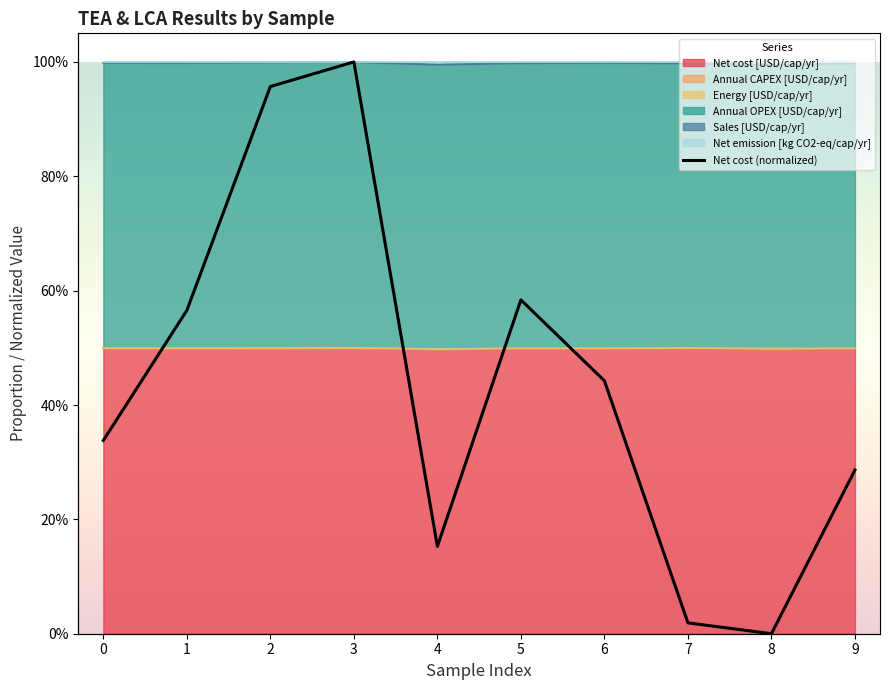

What is the average value?

0.4